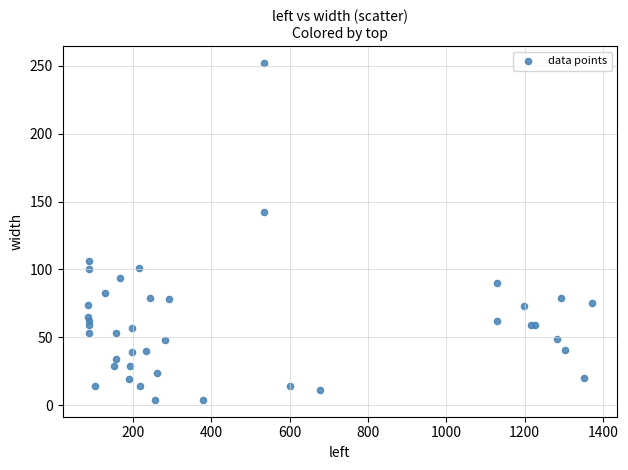

What Y value in the scatter plot is closest to 128?

142